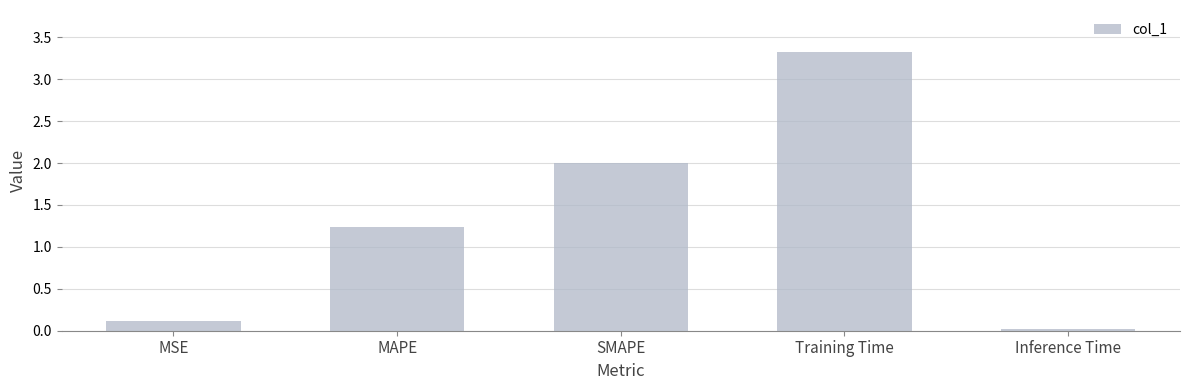

What position from the right is MAPE?

4